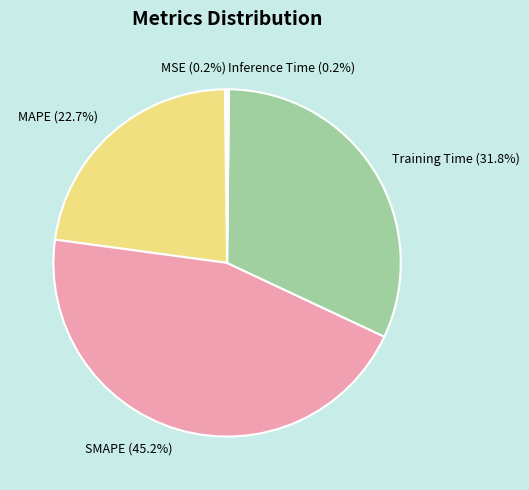

Is it true that Training Time is 19% of the pie?

False